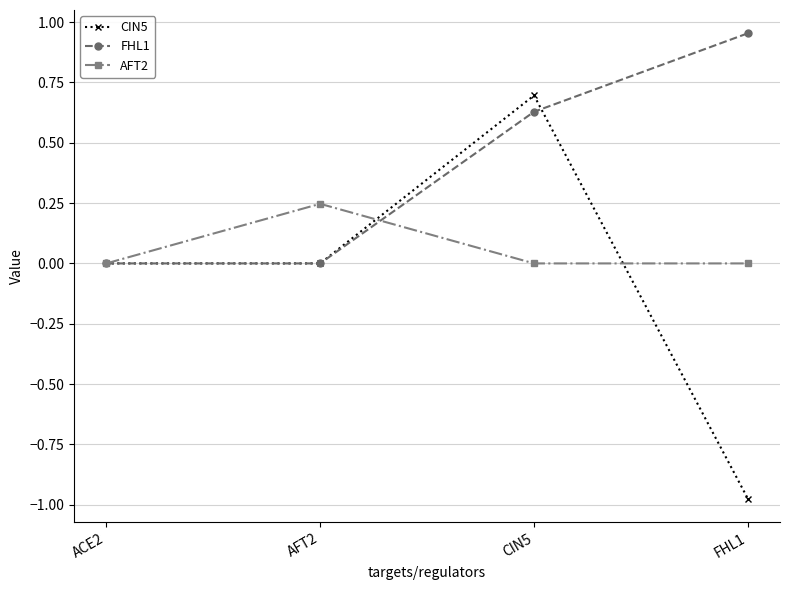

What is the total value across all series at CIN5?

1.3